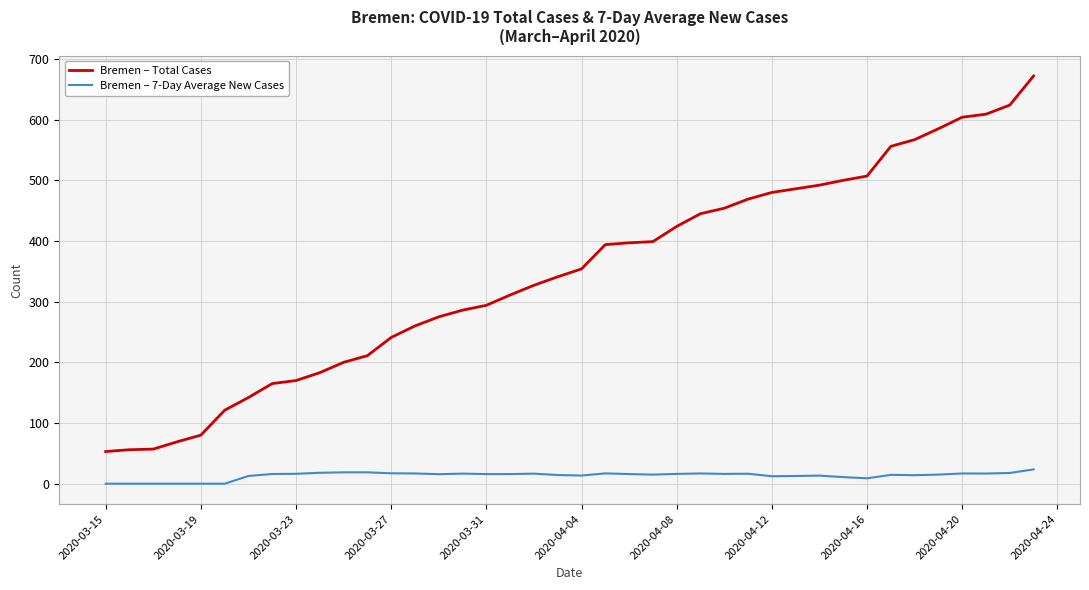

What is the maximum value for Bremen – Total Cases?

672.0